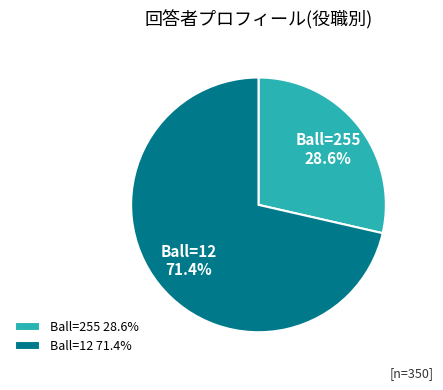

Between Ball=255 and Ball=12, which is larger?

Ball=12